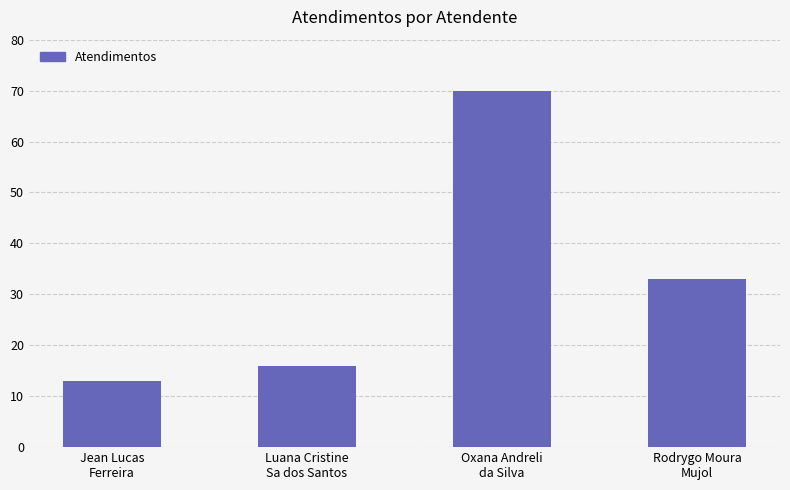

What is the difference between the values at Jean Lucas
Ferreira and Oxana Andreli
da Silva?

57